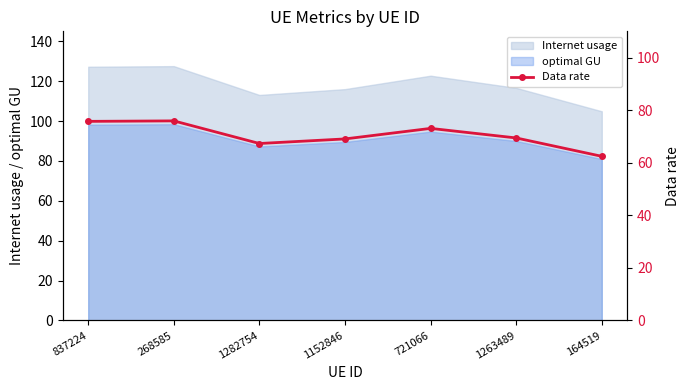

List the labels in order of value, smallest first.

164519, 1282754, 1152846, 1263489, 721066, 837224, 268585